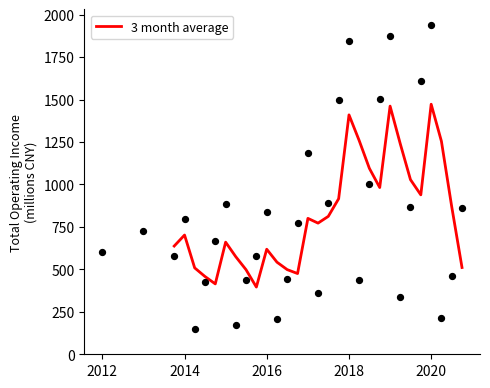

What is the lowest value of the 3 month average series?

395.8